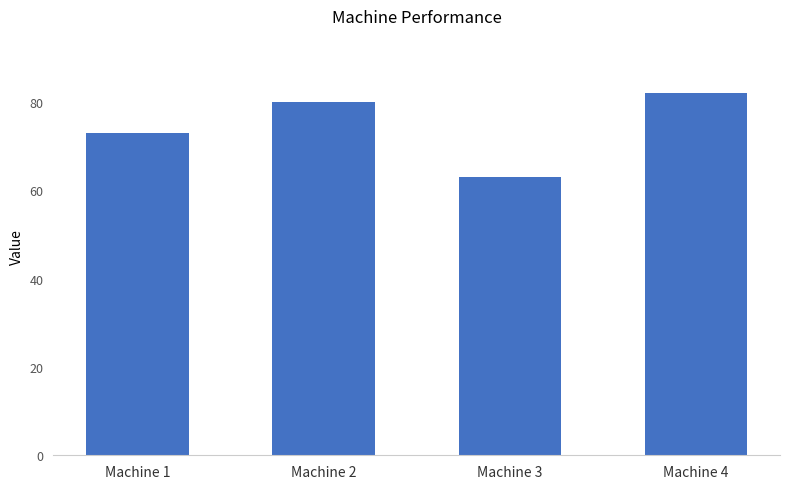

Is it true that the value at Machine 2 is 80?

True